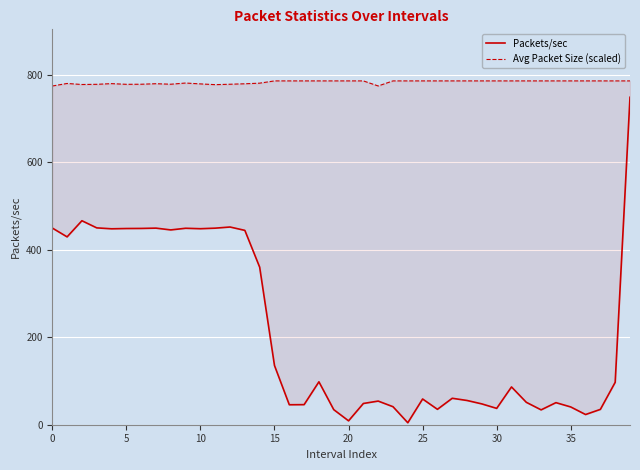

Is the value of Avg Packet Size (scaled) at 27 greater than the value of Packets/sec at 30?

Yes